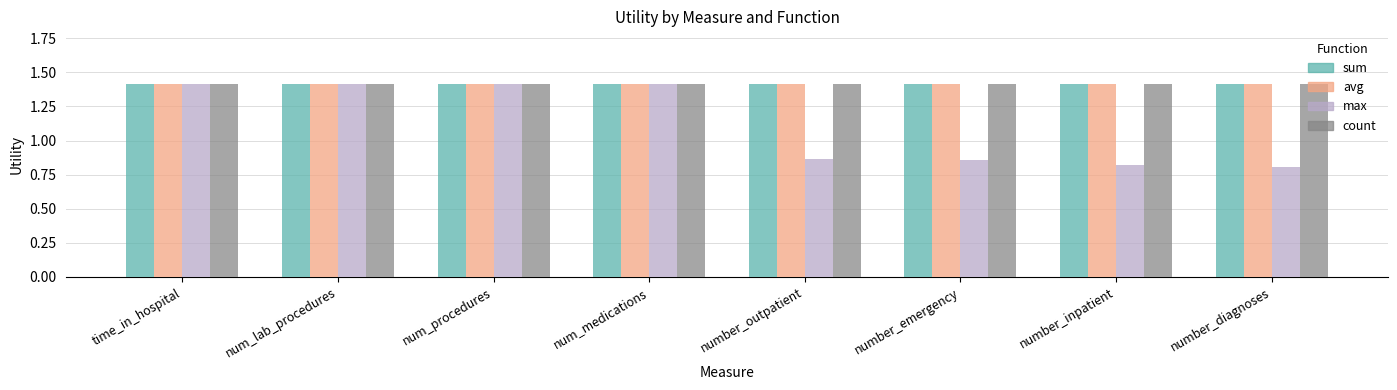

At how many categories does at least one series exceed 1?

8